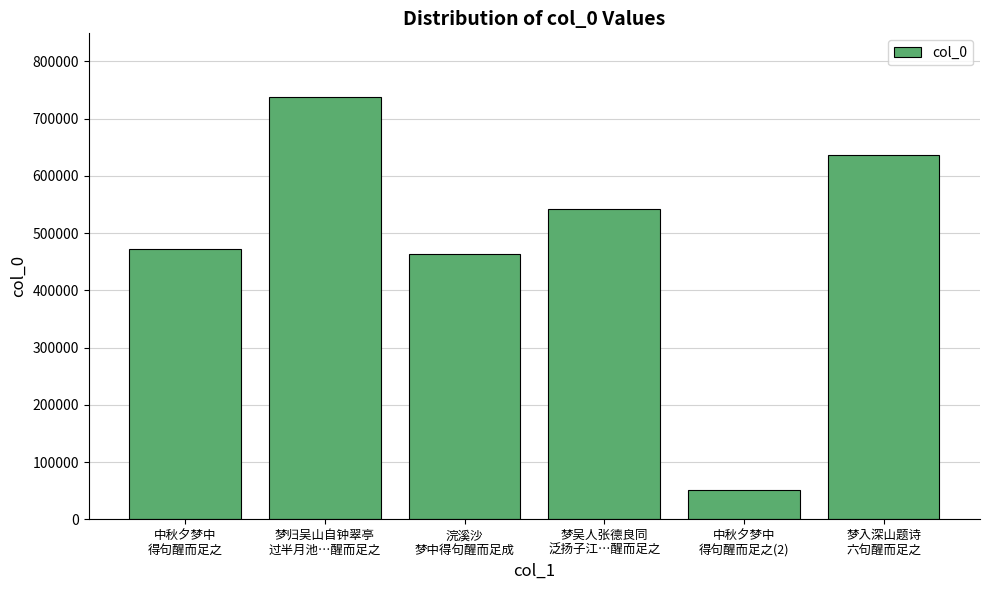

What is the greatest value displayed?

738281